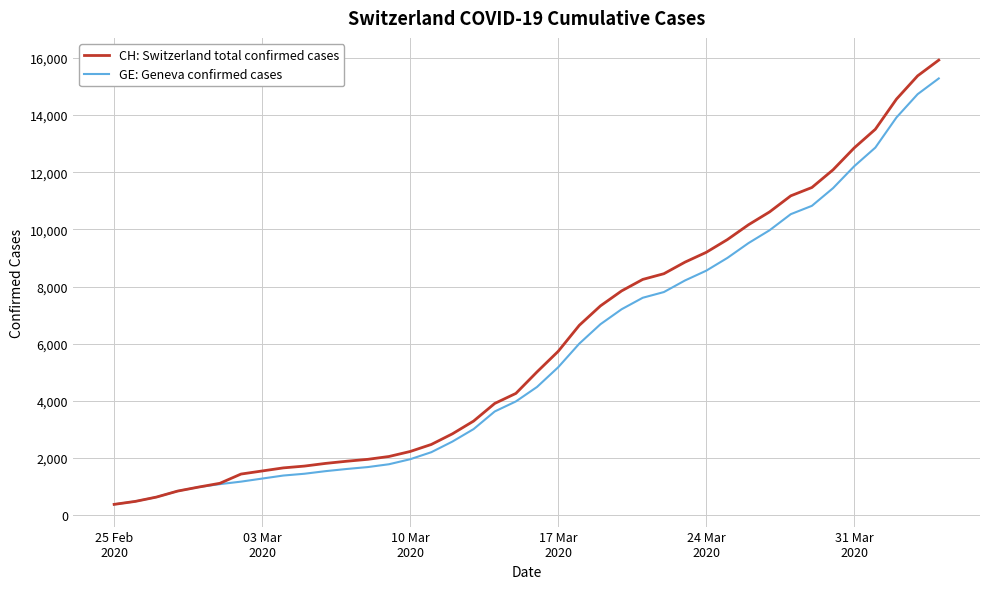

What is the lowest value of the CH: Switzerland total confirmed cases series?

375